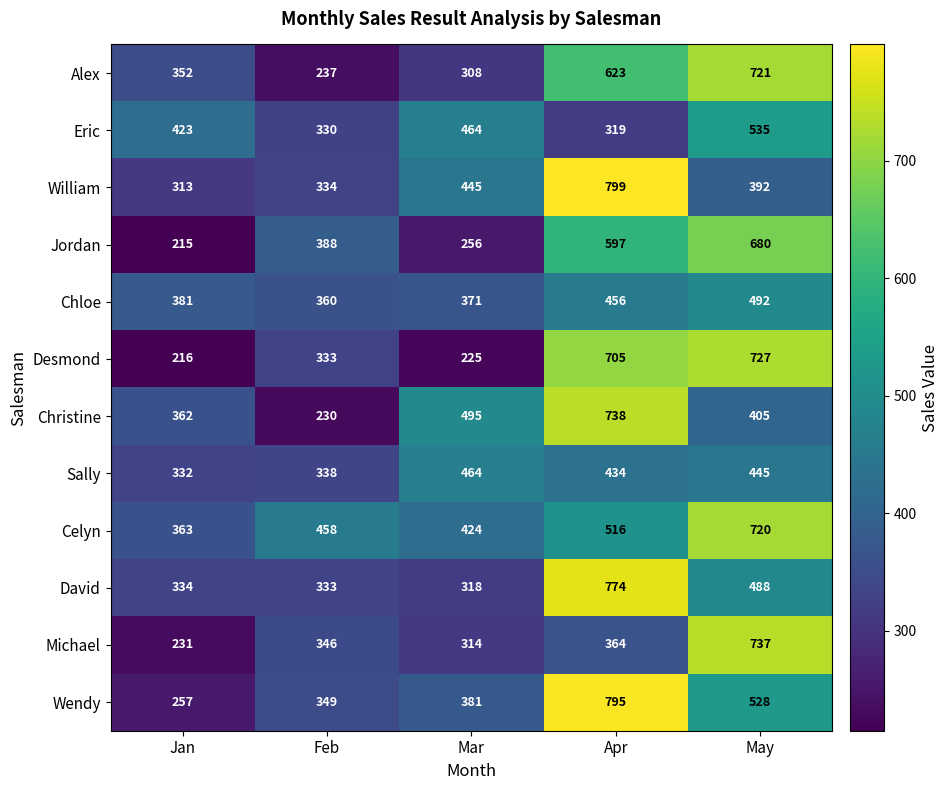

At how many categories does at least one series exceed 265?

5